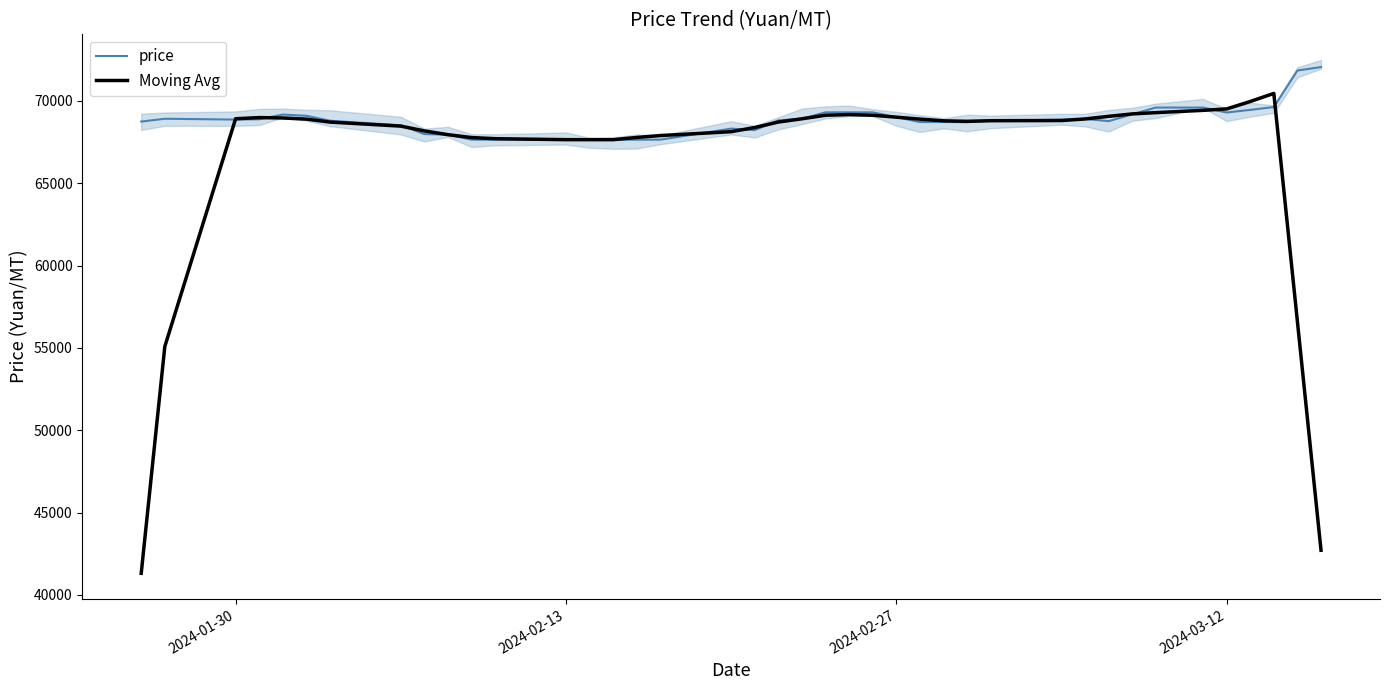

What is the value of the price point at the 30th from the left?

68865